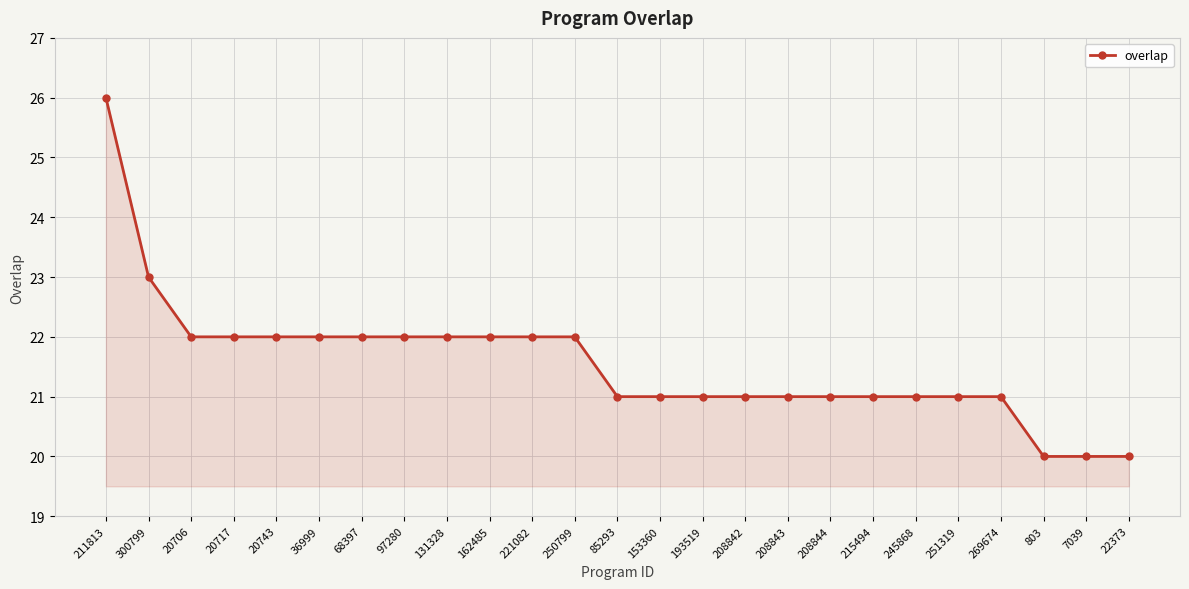

How many lines are shown in the chart?

1